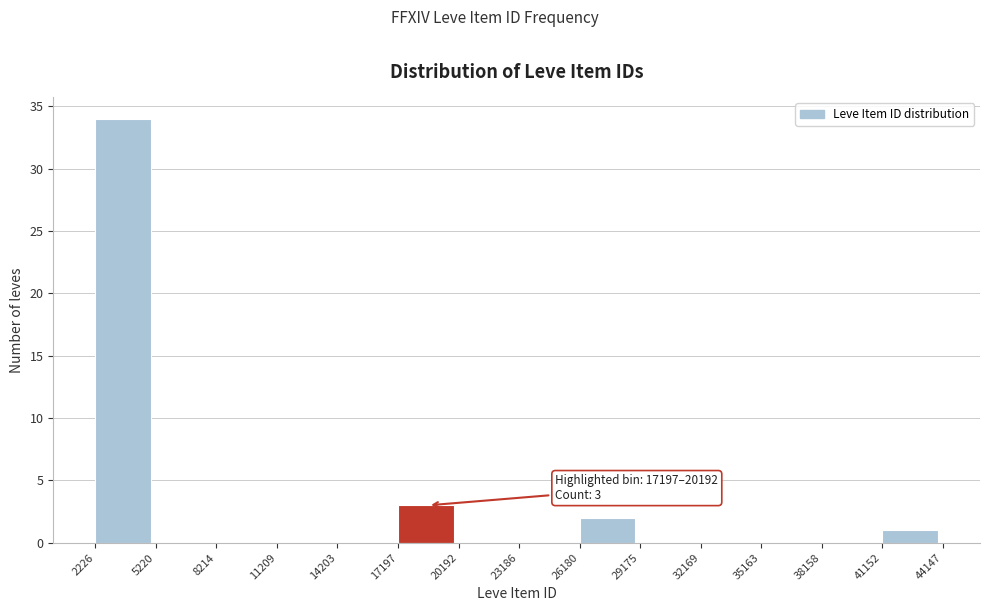

Which range on the x-axis has the tallest bar?

2226 to 5220